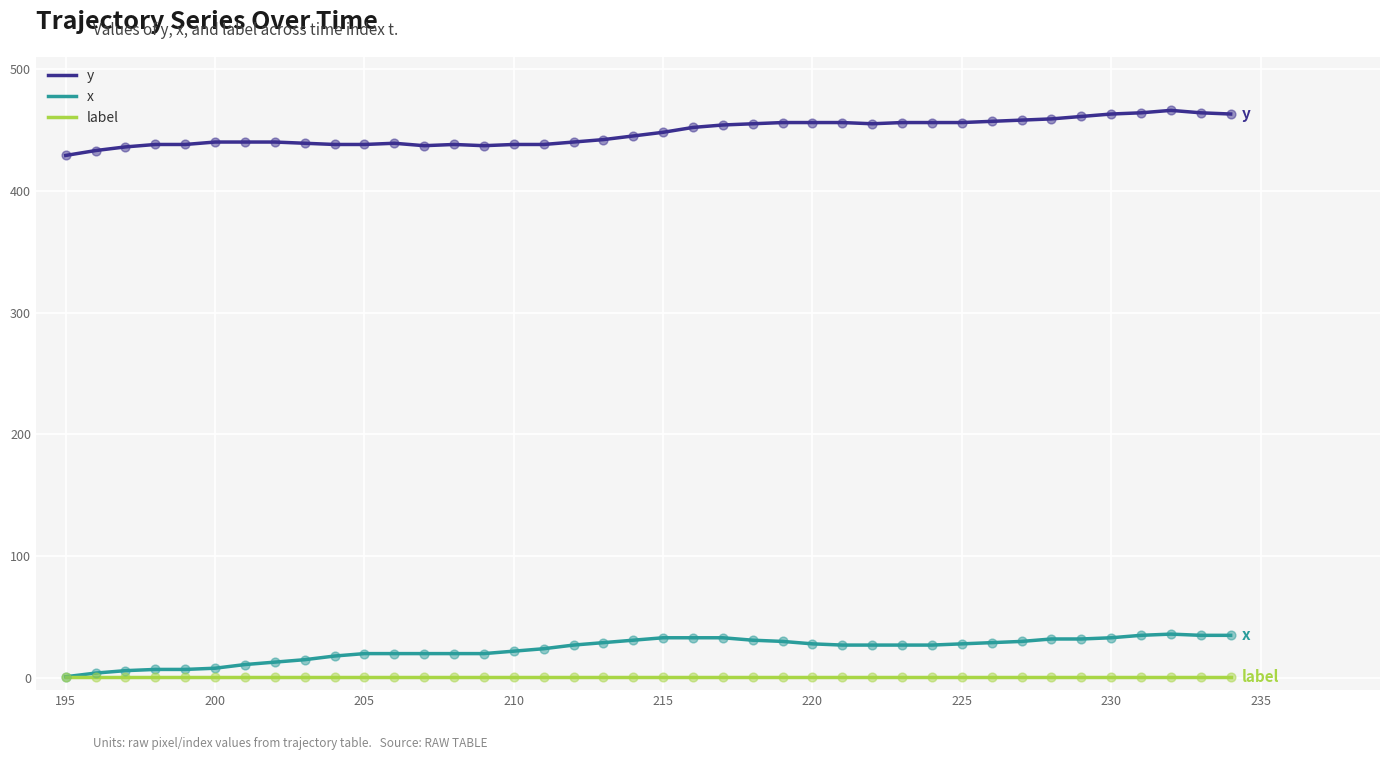

Rank the series by their maximum value, from highest to lowest.

y, x, label